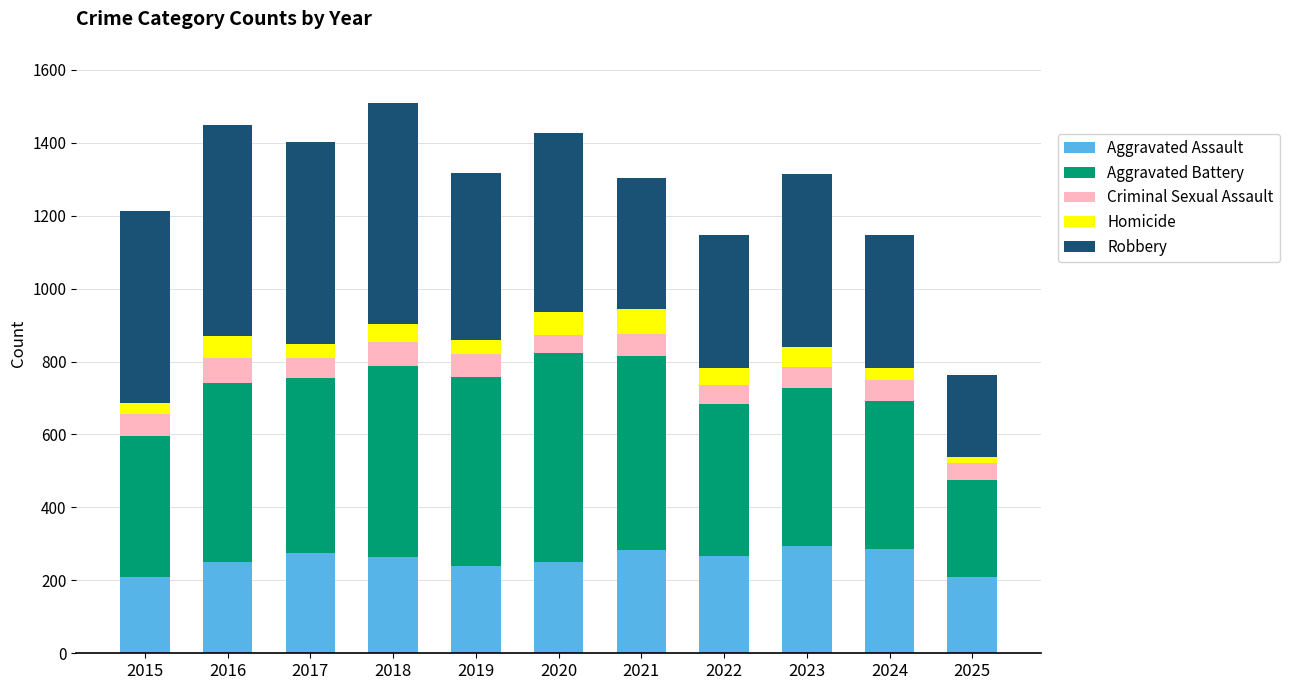

What is the total value across all series at 2020?

1427